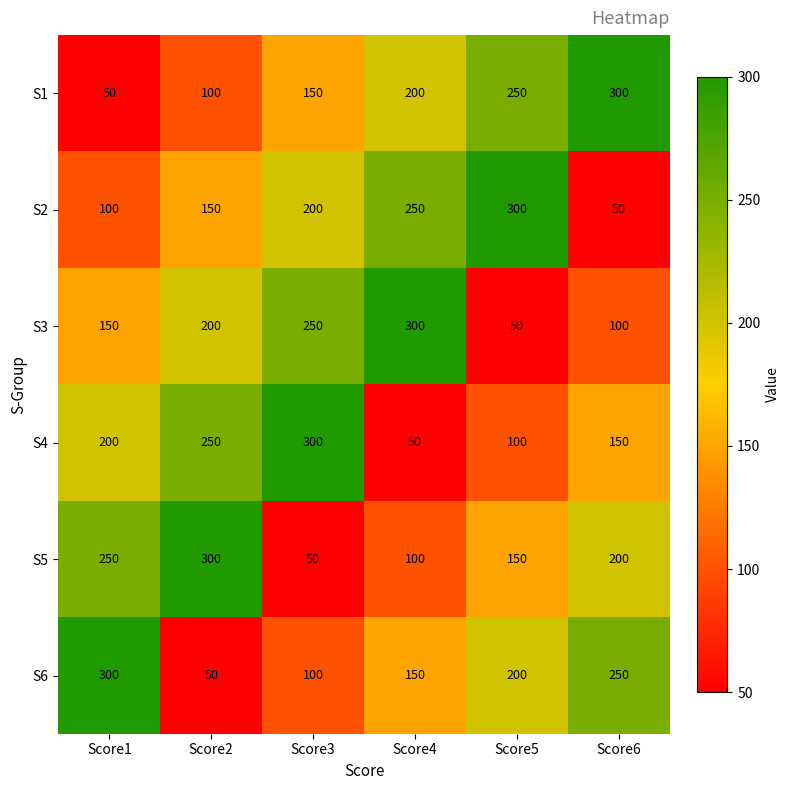

What is the average value of the S3 series?

175